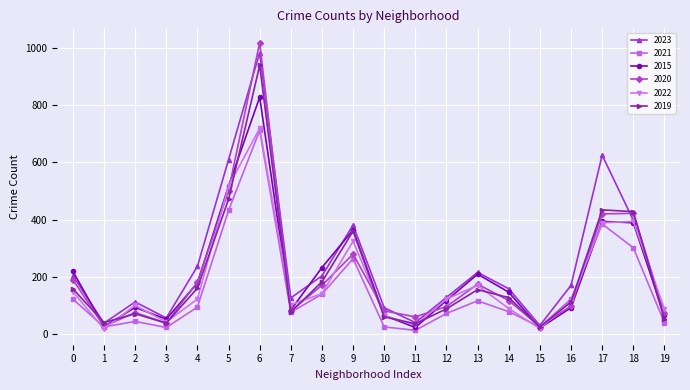

What is the average value of the 2022 series?

186